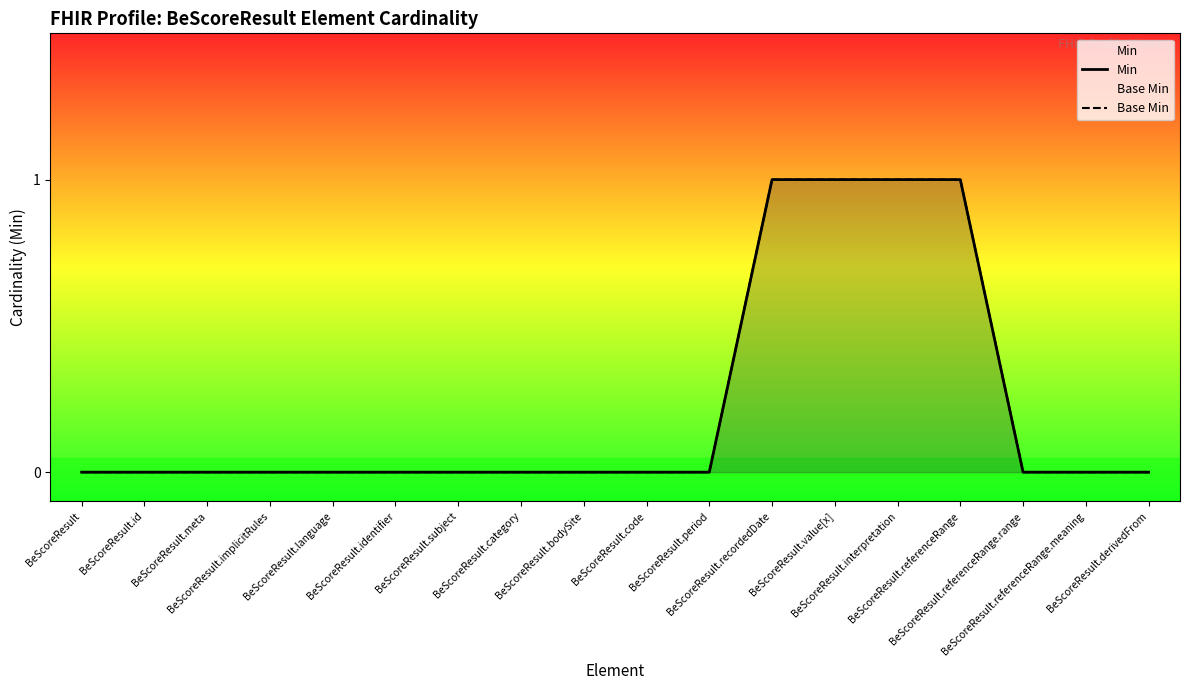

Which series changed the most between BeScoreResult.identifier and BeScoreResult.bodySite?

Min